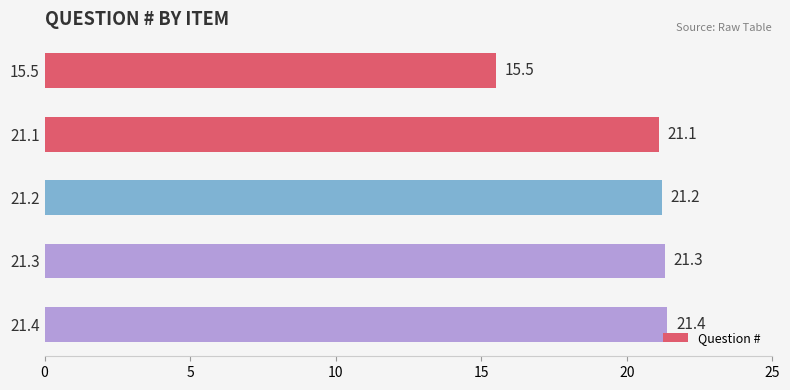

What is the maximum value shown in the chart?

21.4